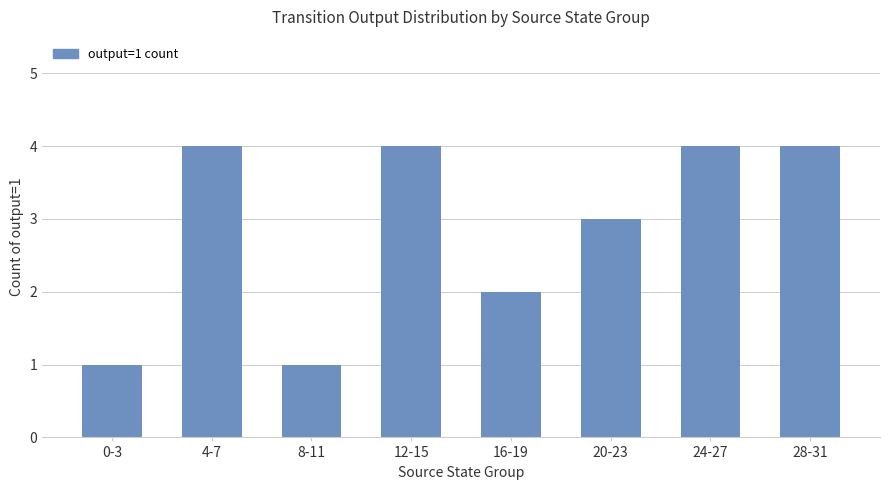

What position from the right is 16-19?

4